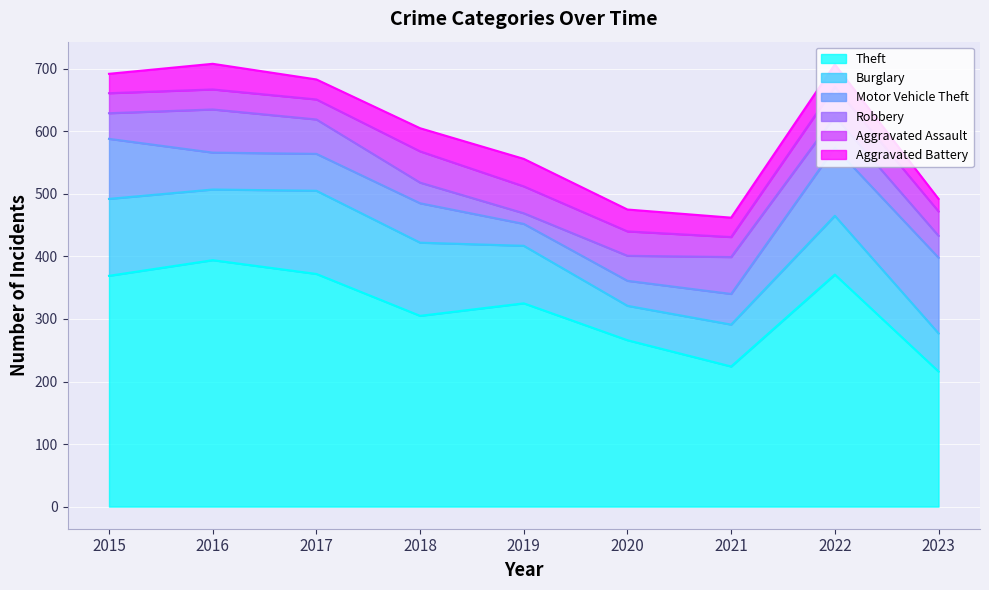

Is the value of Aggravated Assault at 2019 greater than the value of Theft at 2015?

No